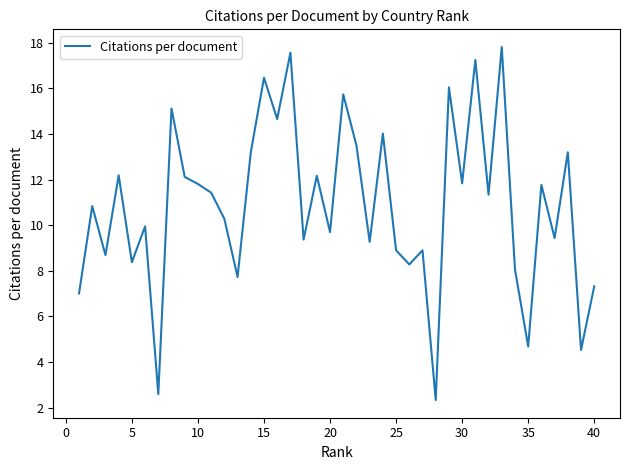

What is the difference between the maximum and minimum values?

15.5